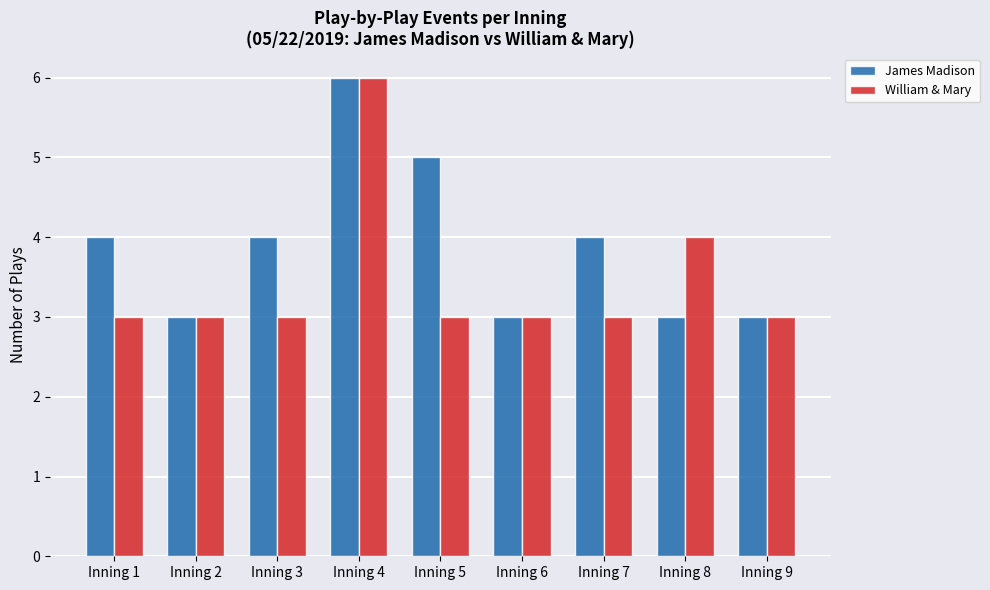

What is the lowest value of the William & Mary series?

3